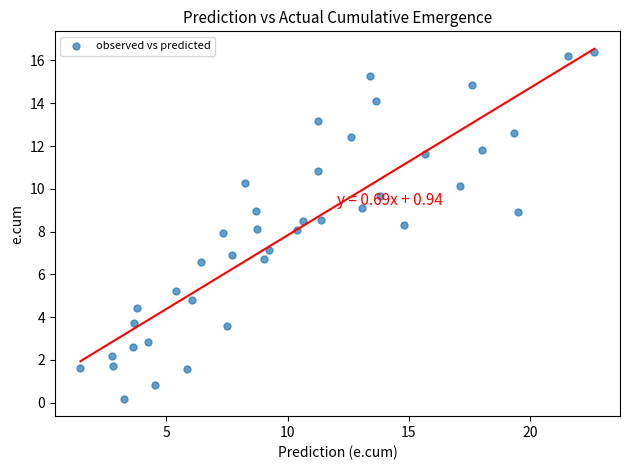

What is the range of Y values (max minus min)?

16.2